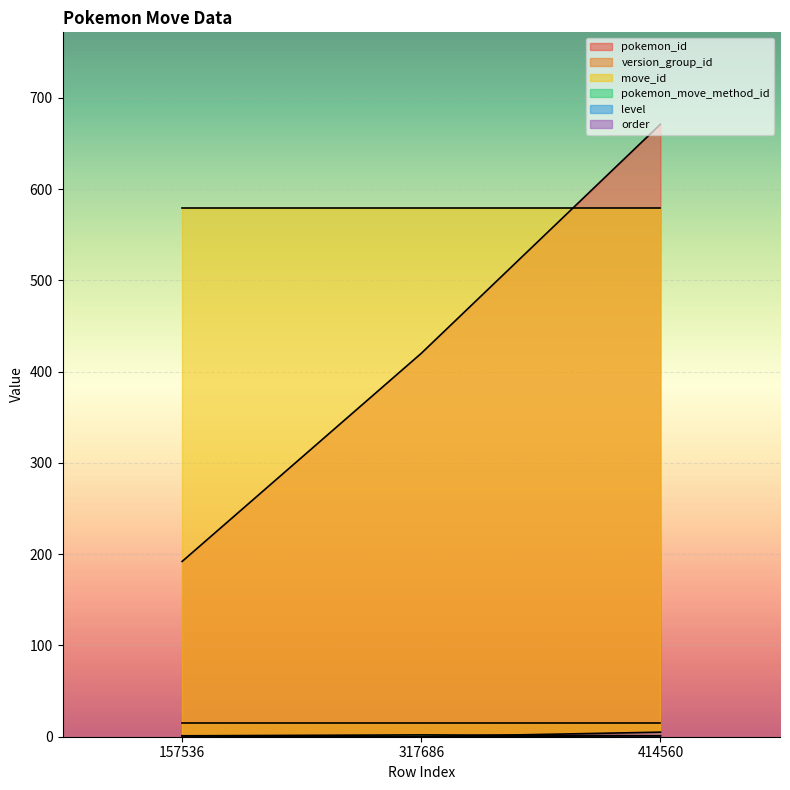

The value of order at 317686 is 3. True or false?

False